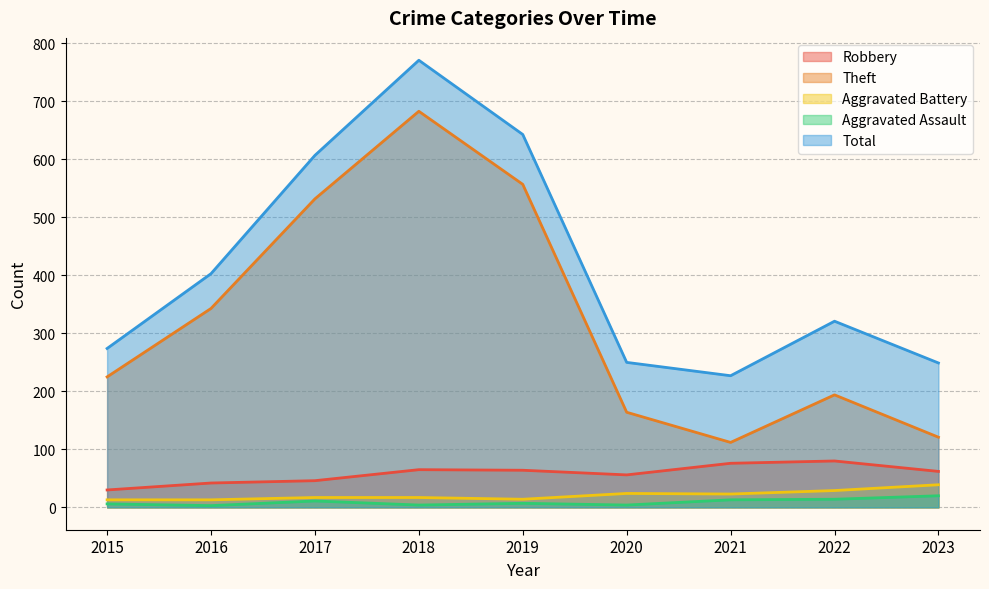

At which label is Aggravated Assault closest to 11?

2017